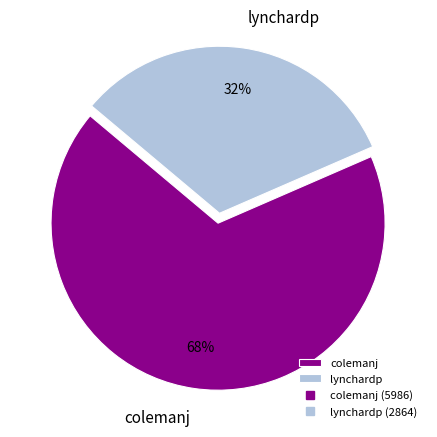

Which slice is the smallest?

lynchardp